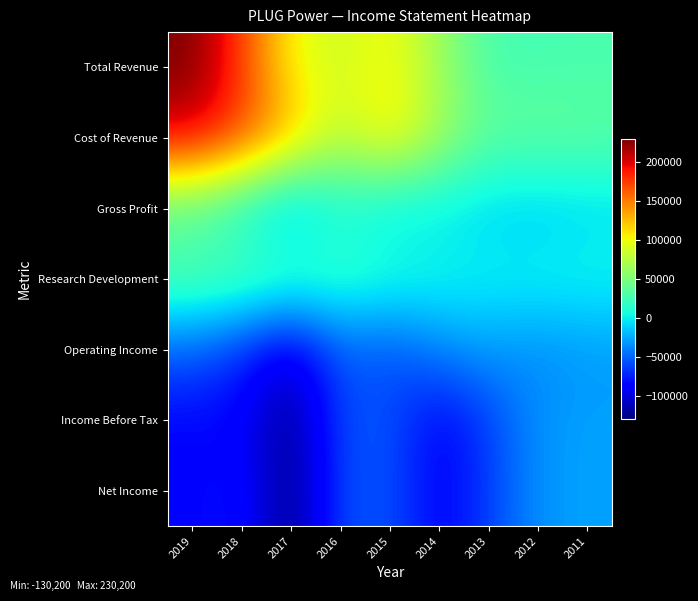

Which series has the largest range (max minus min)?

Total Revenue